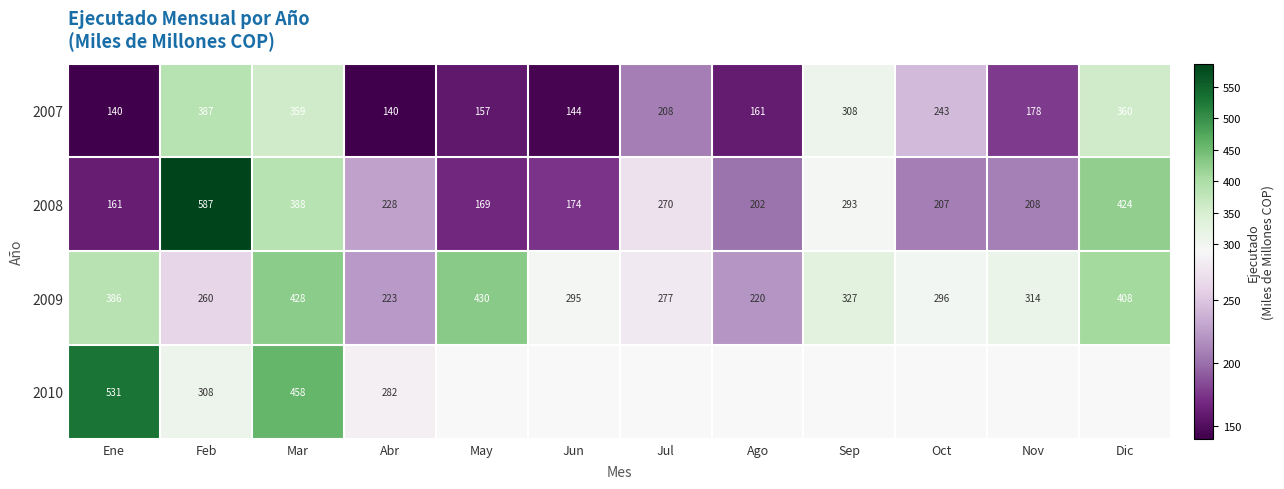

True or false: 2007 has a value of 229.3 at Jun.

False